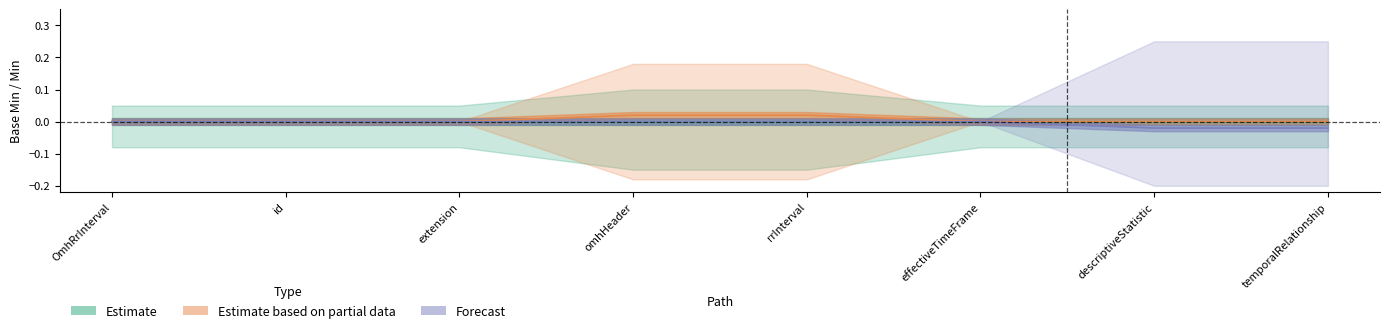

True or false: Estimate based on partial data and Forecast intersect in this chart.

False